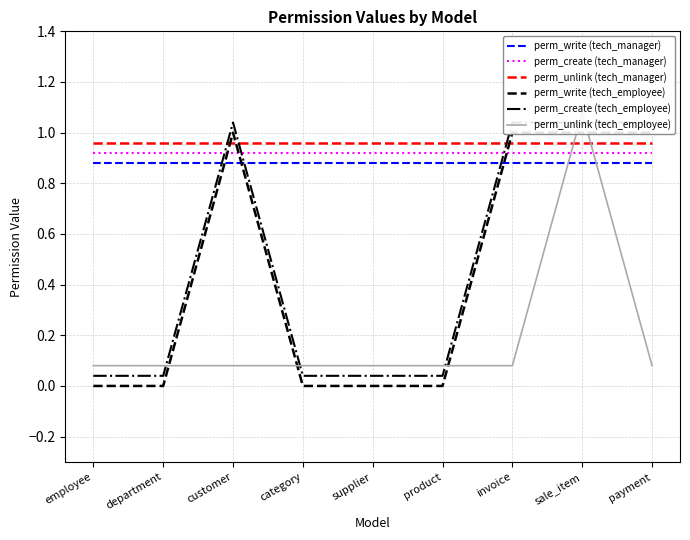

How many intersections are there between perm_create (tech_employee) and perm_unlink (tech_manager)?

3